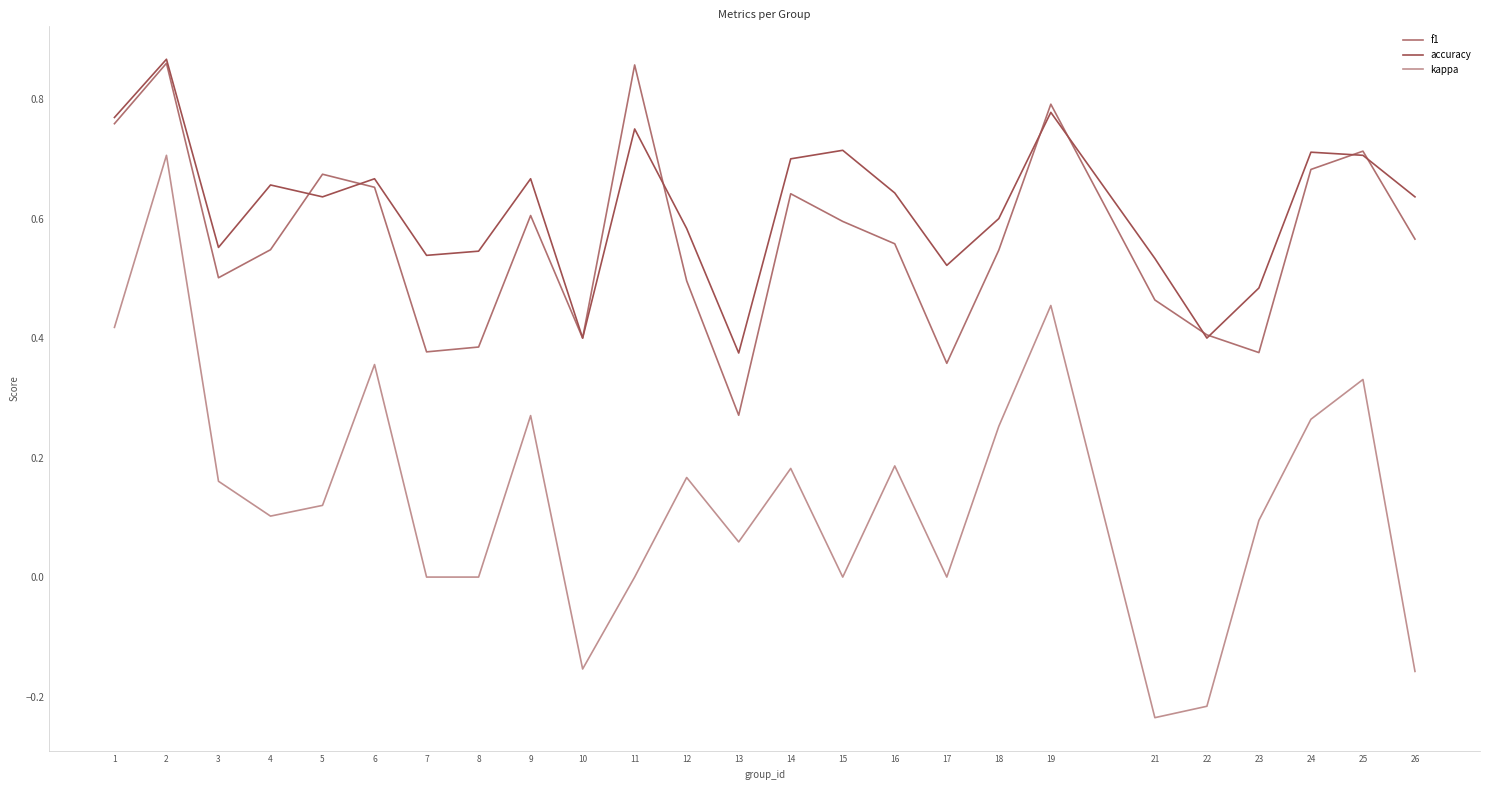

Where is the first local maximum for kappa?

2